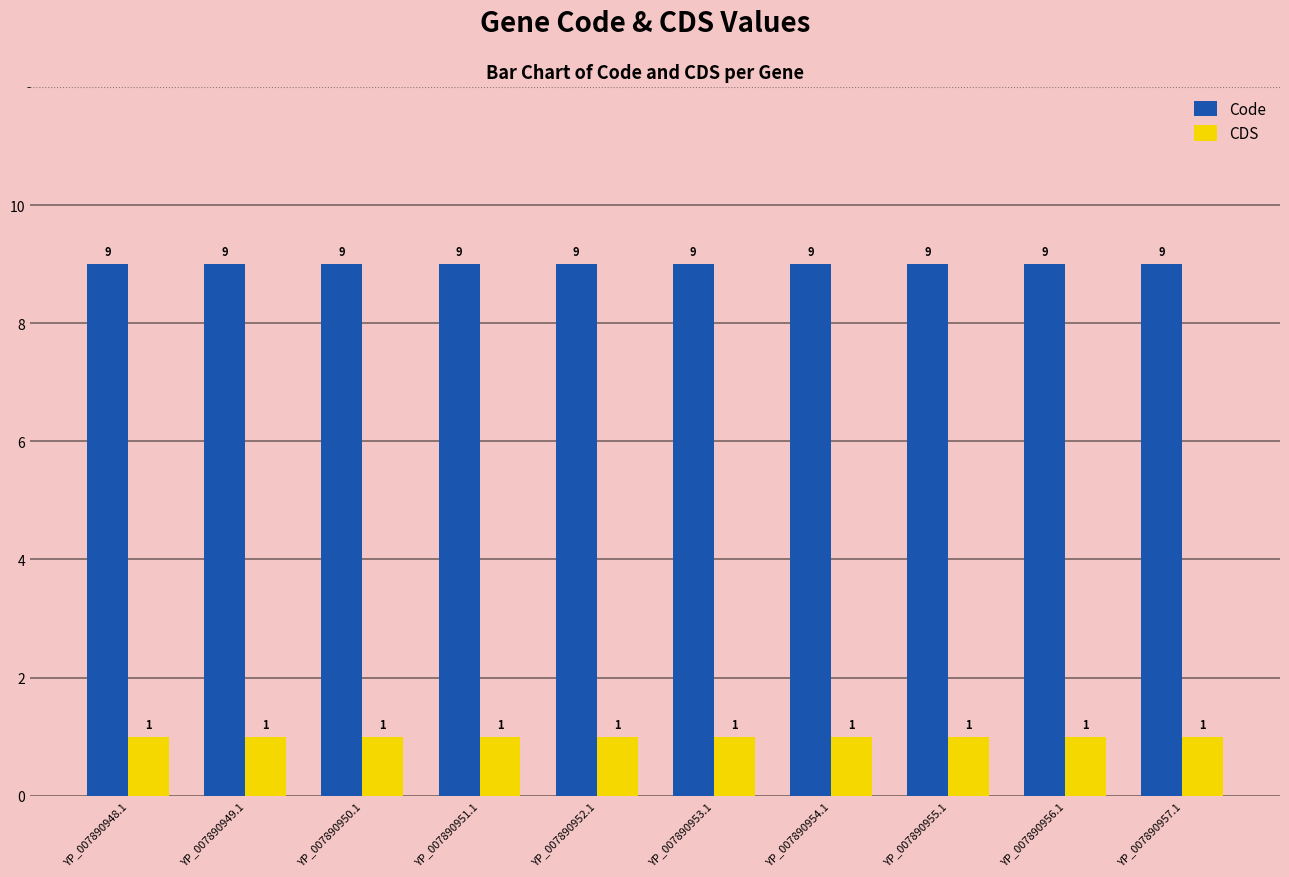

The value of Code at YP_007890950.1 is 4. True or false?

False